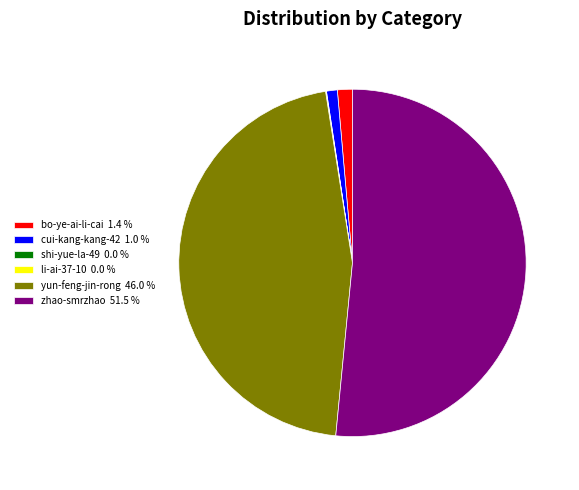

Is zhao-smrzhao 51.5 % the majority of the pie?

Yes